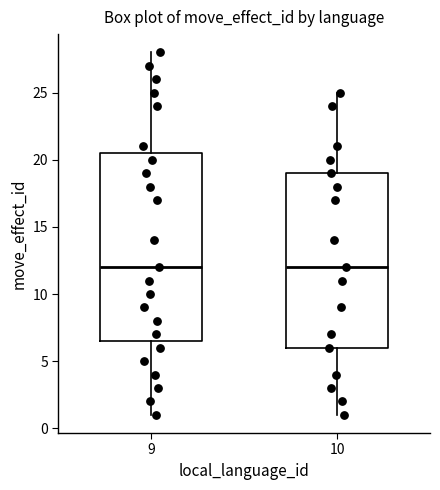

Which box is the tallest, from its lower edge to its upper edge?

9